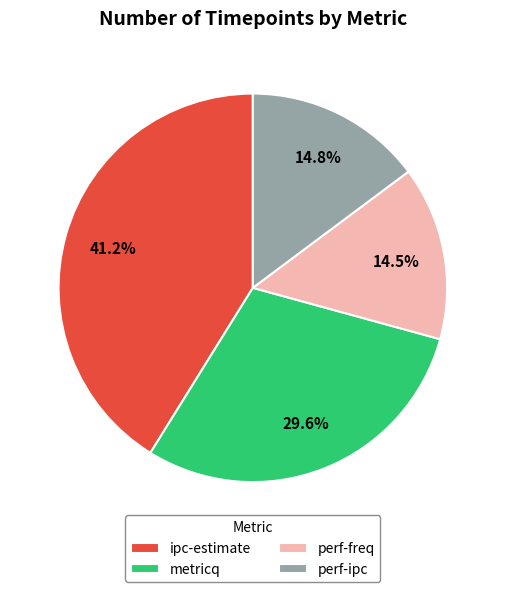

Which slice is the largest?

ipc-estimate